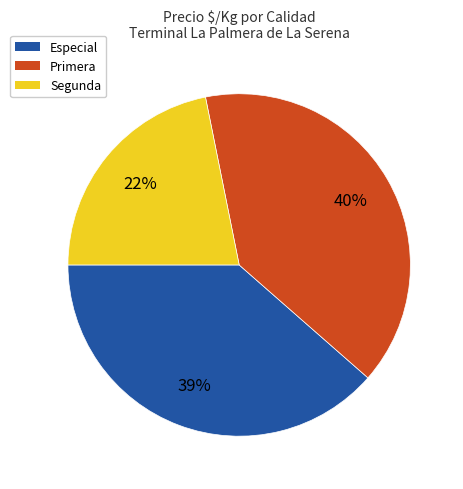

True or false: Especial accounts for 1% of the total.

False